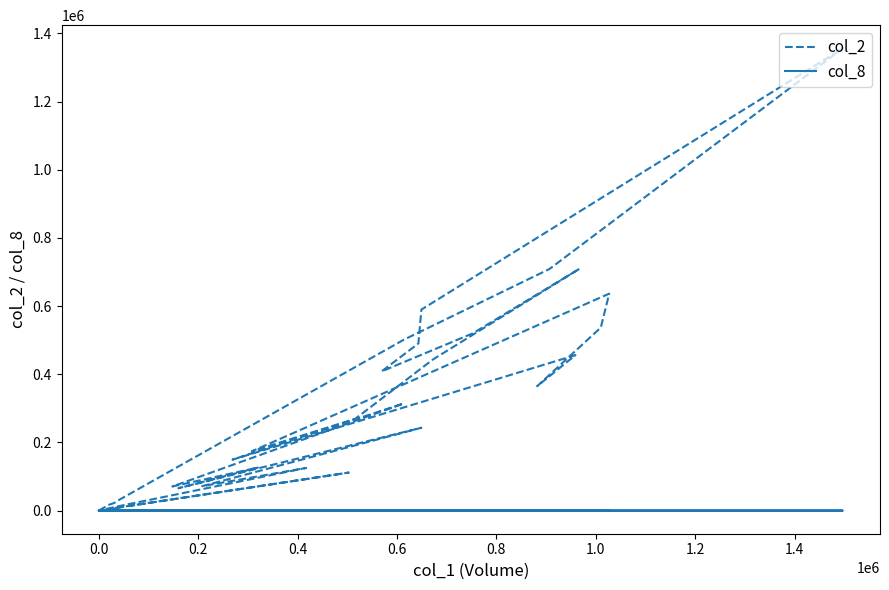

True or false: col_2 has more than 2 points higher than both neighbors.

True